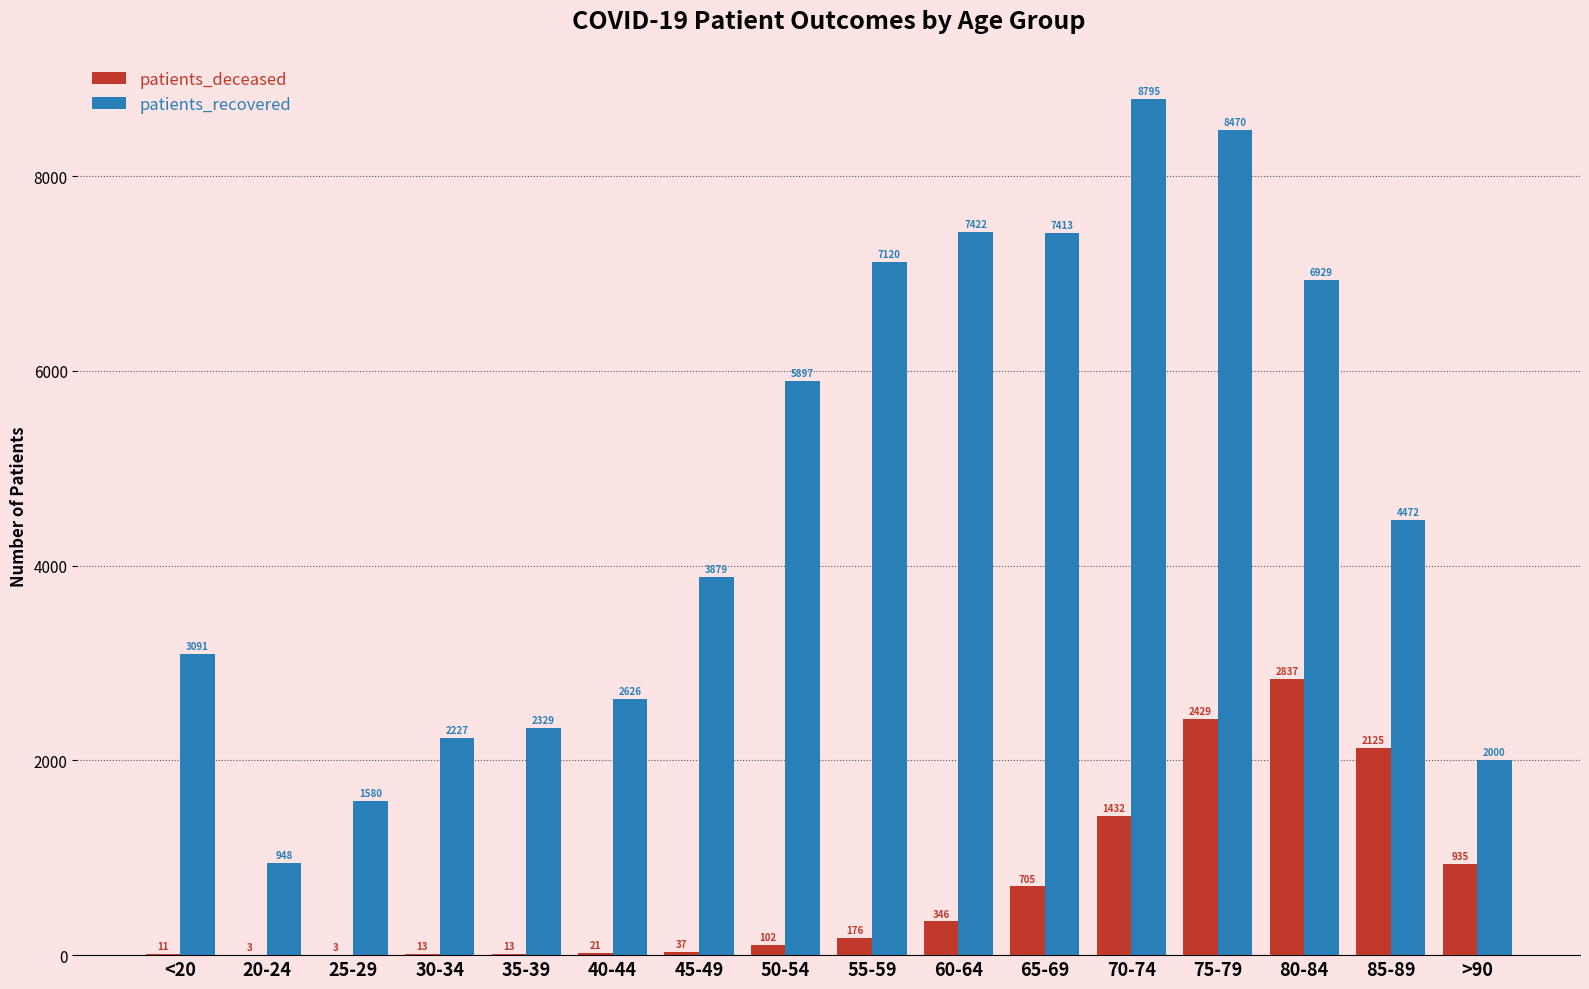

The patients_recovered series shows 7422 at 60-64. True or false?

True